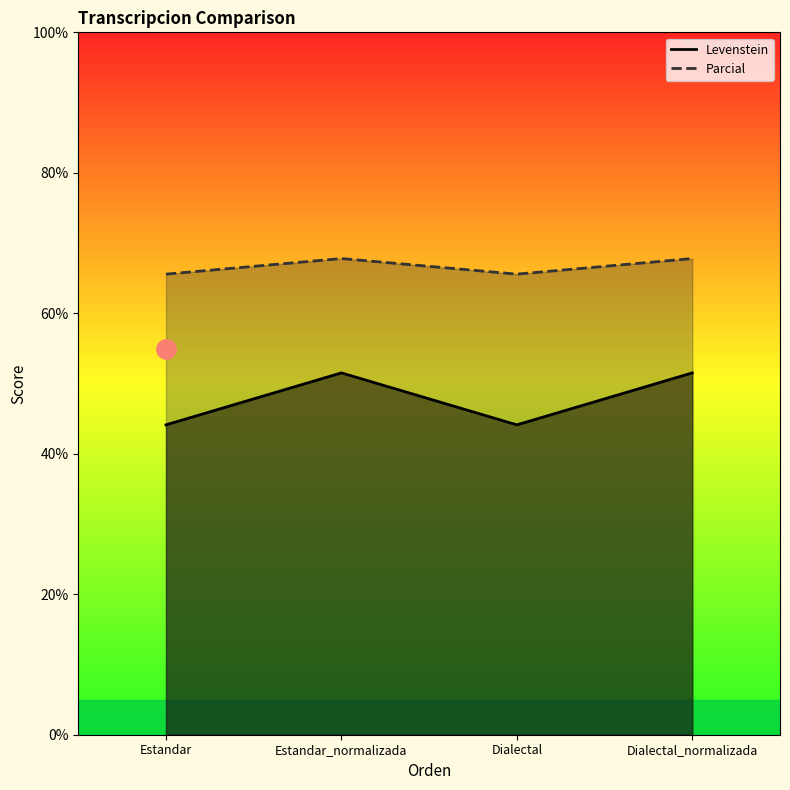

How many lines are shown in the chart?

2